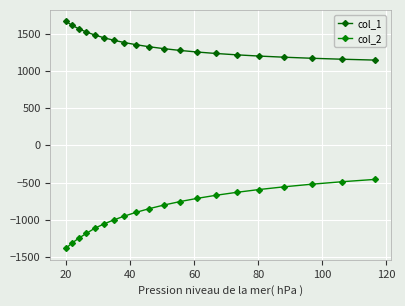

At how many categories does at least one series exceed 794?

20